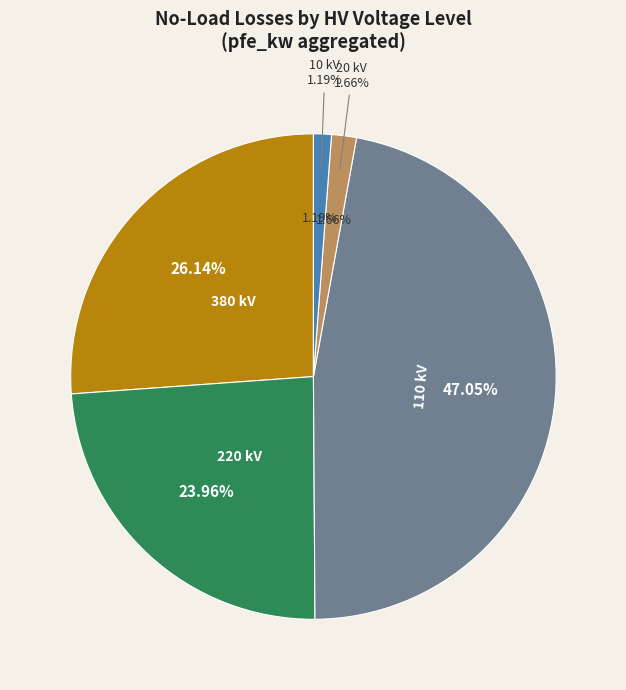

Count the number of slices in the pie.

5